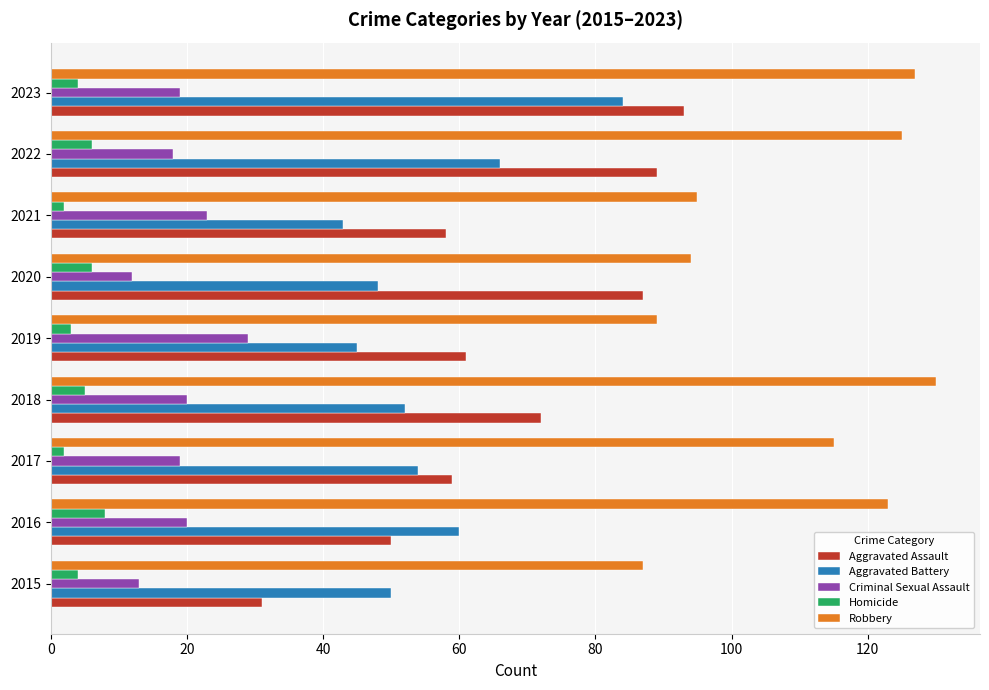

What is the spread (max minus min) of values at 2023?

123